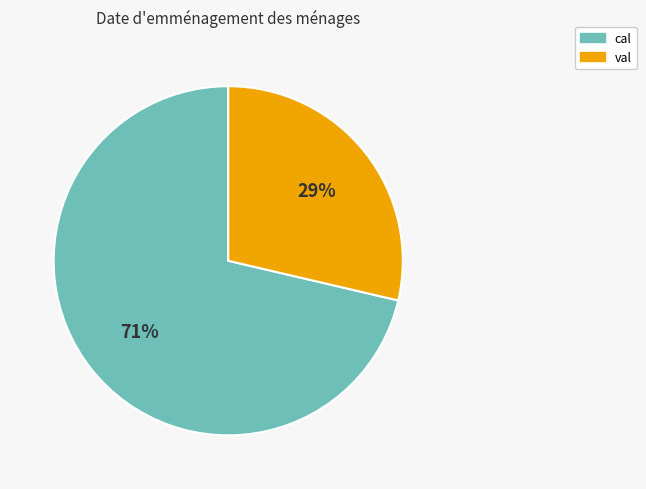

How many segments does this pie chart have?

2